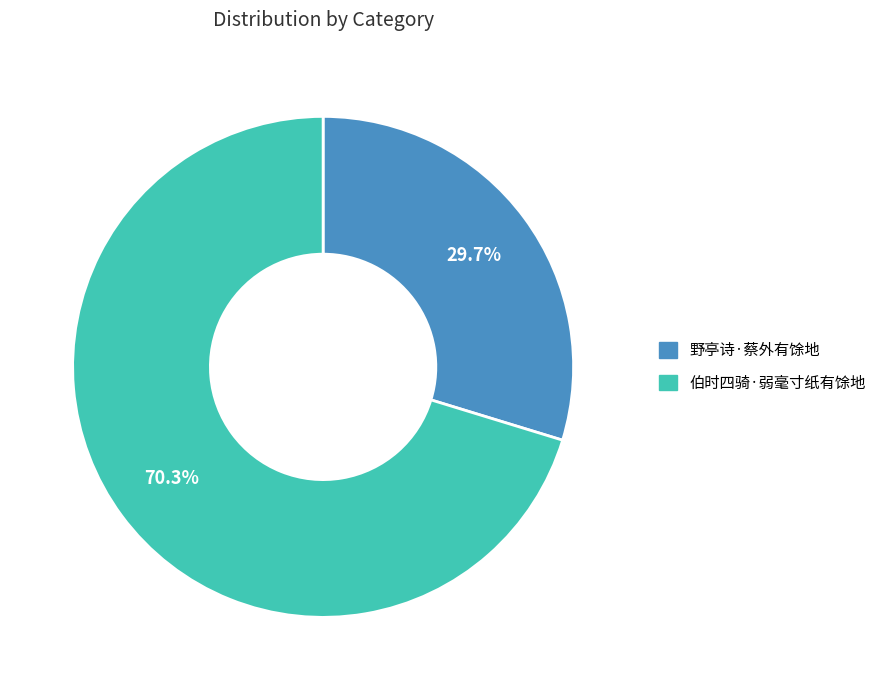

The 野亭诗·蔡外有馀地 slice represents 30% of the pie. True or false?

True